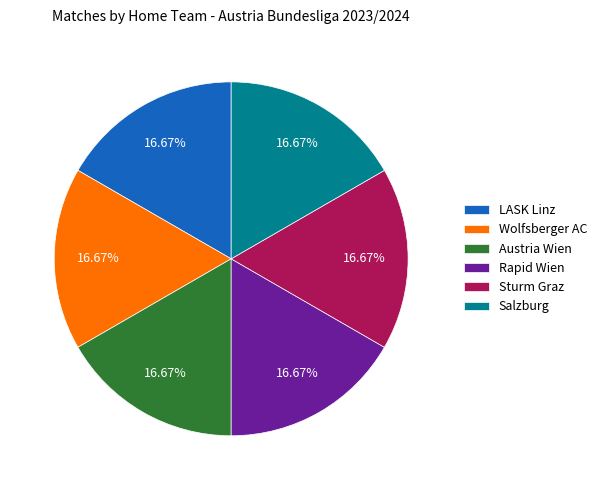

Combined, do Rapid Wien and Sturm Graz account for over 50%?

No